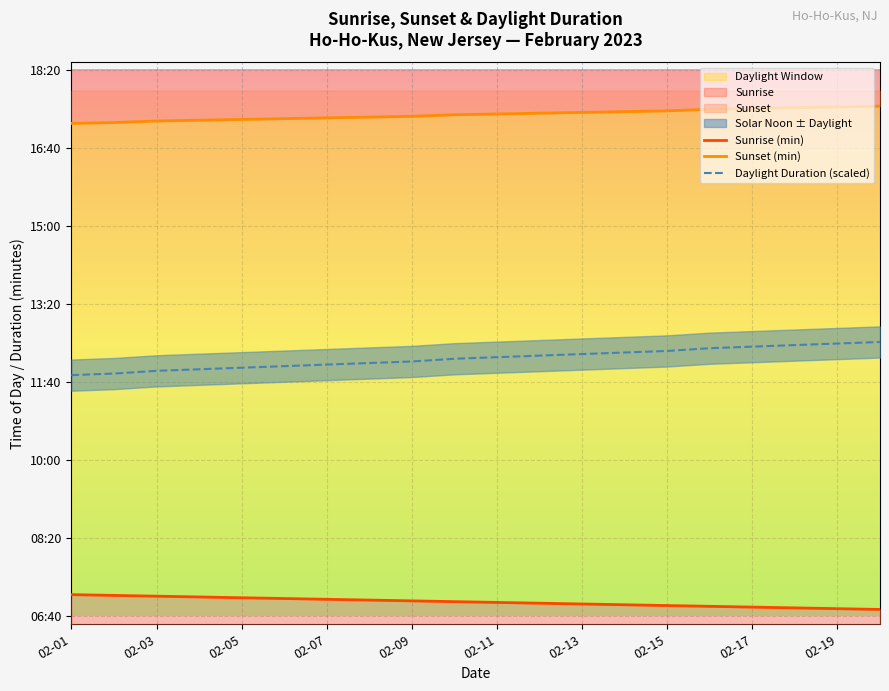

Which series has the largest total across all categories?

Sunset (min)